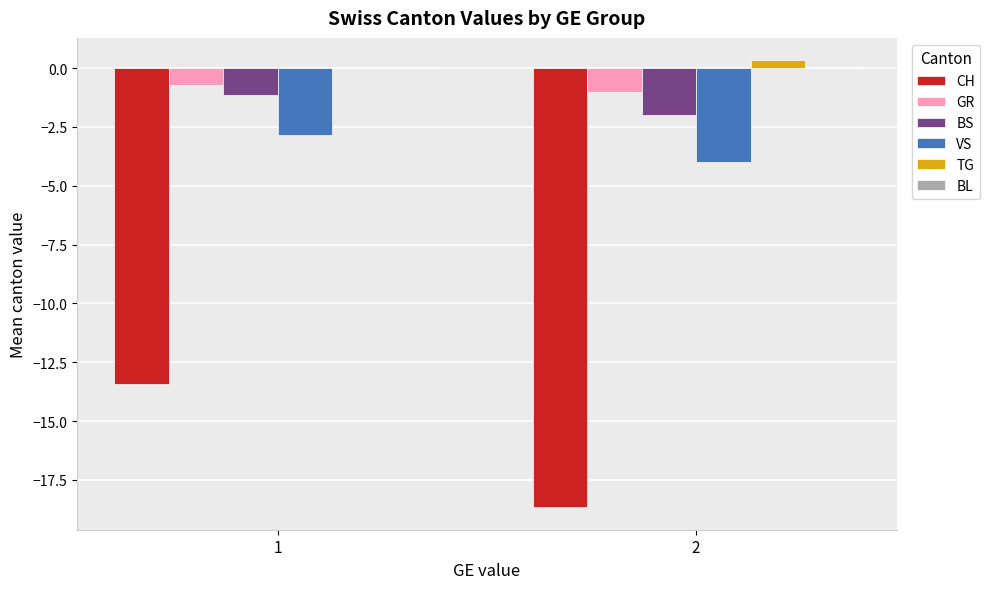

What is the sum of all CH values?

-32.1